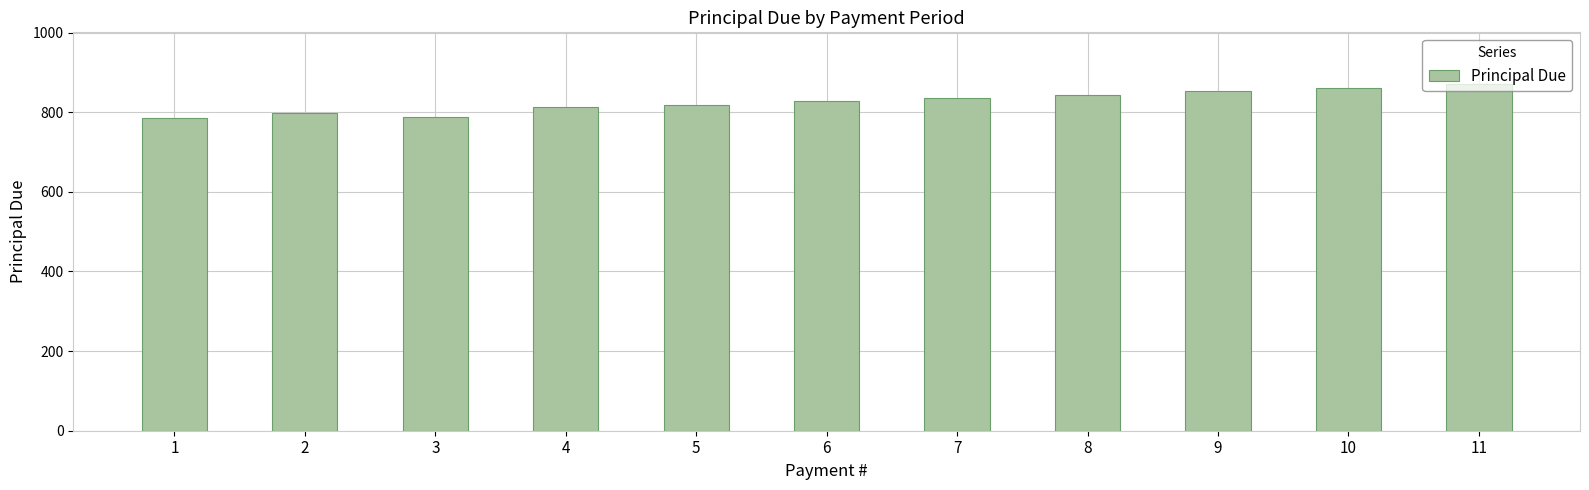

Count the number of data series in this chart.

1